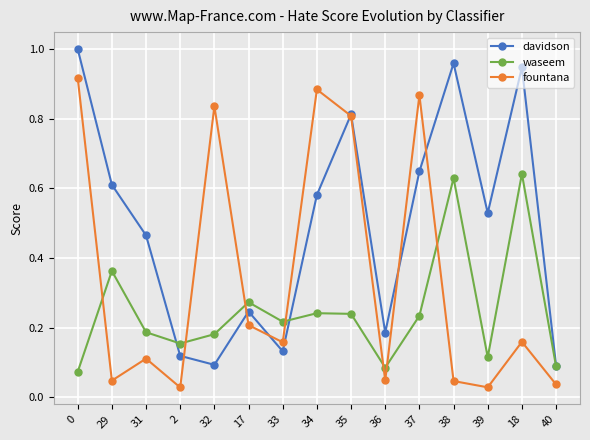

The value of waseem at 31 is 0.2. True or false?

True